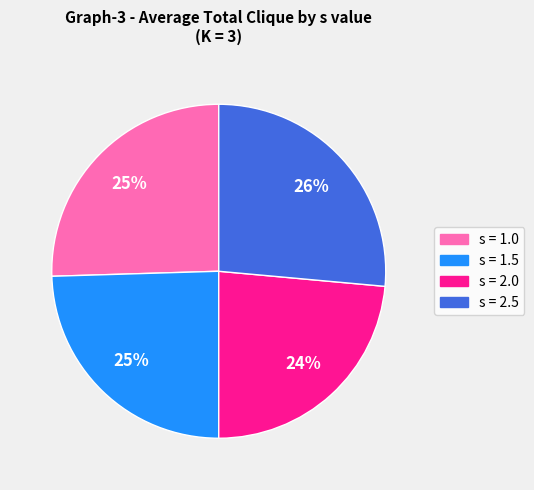

Which category has the smallest portion of the pie?

s = 2.0